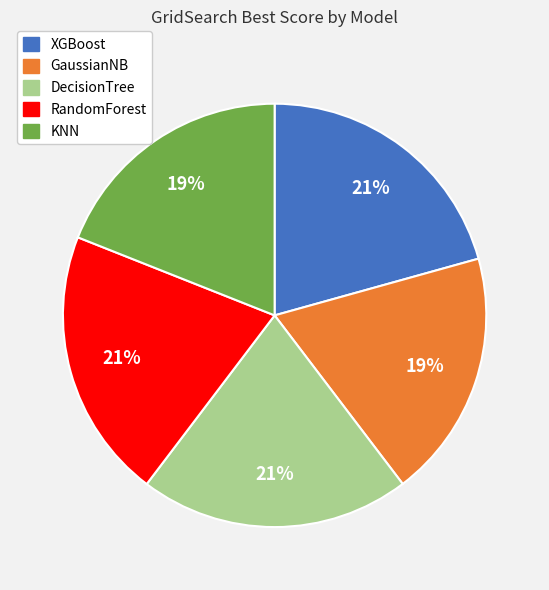

Do XGBoost and DecisionTree together represent more than half of the pie?

No